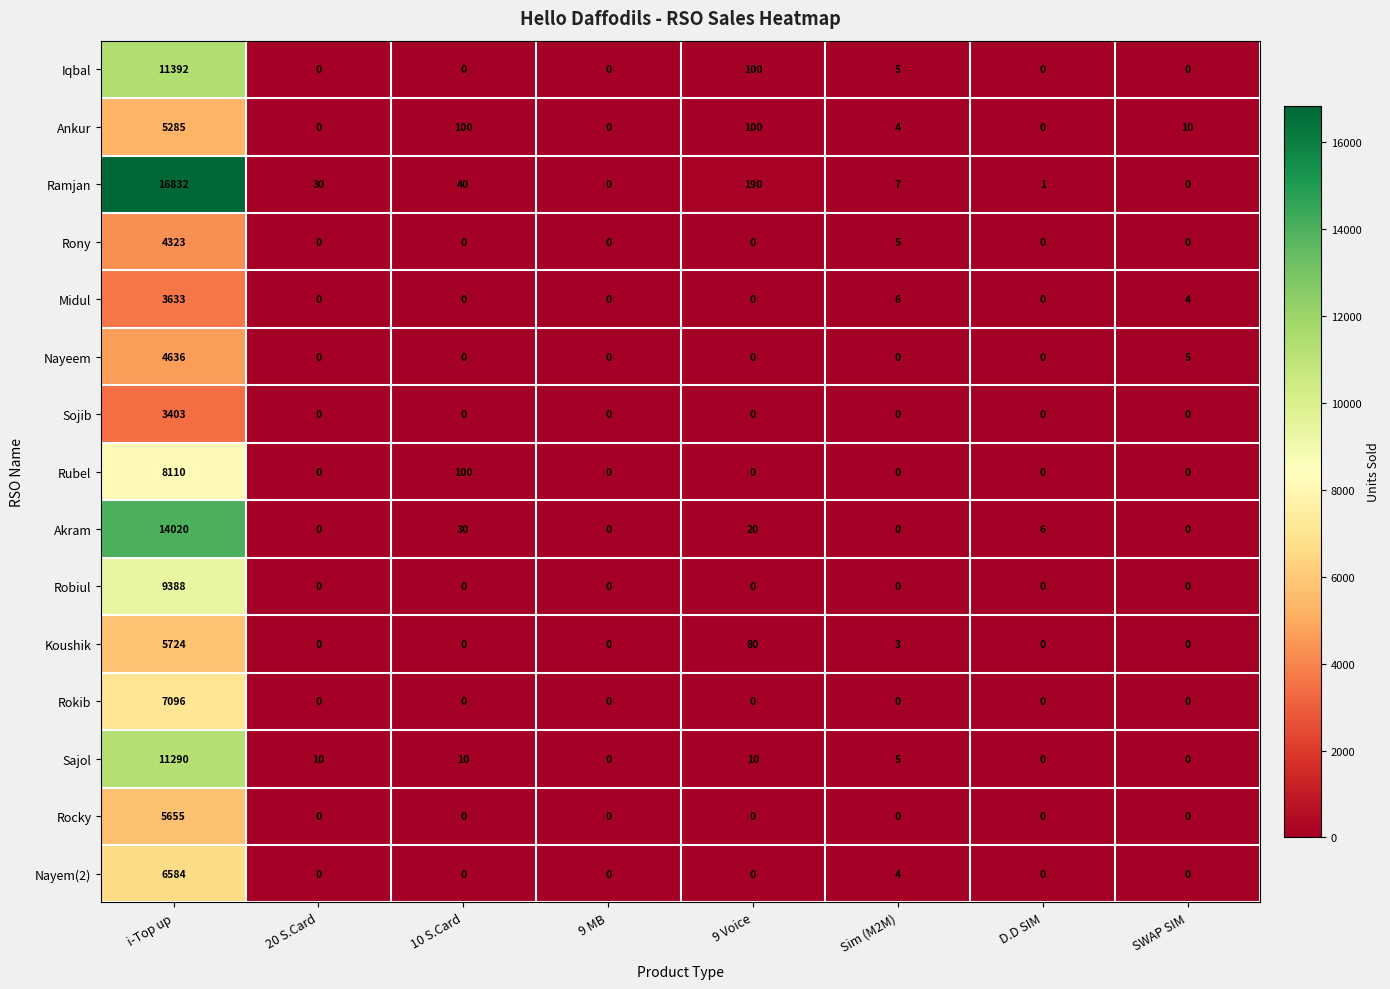

What is the sum of the Akram values at 10 S.Card and 9 Voice?

50